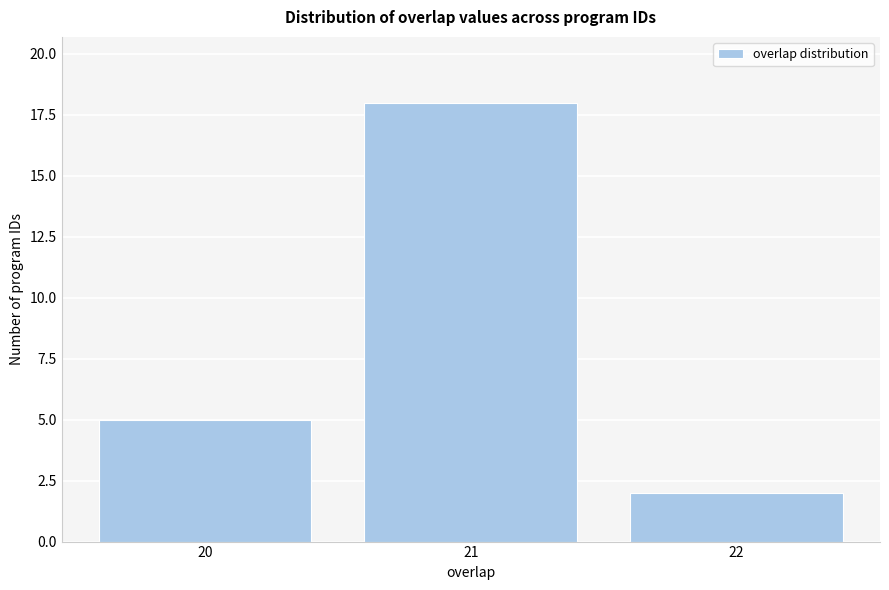

What is the height of the bar covering 20.5 to 21.5 on the x-axis? The values are not printed on the chart, so give them approximately, as read against the axis.

18